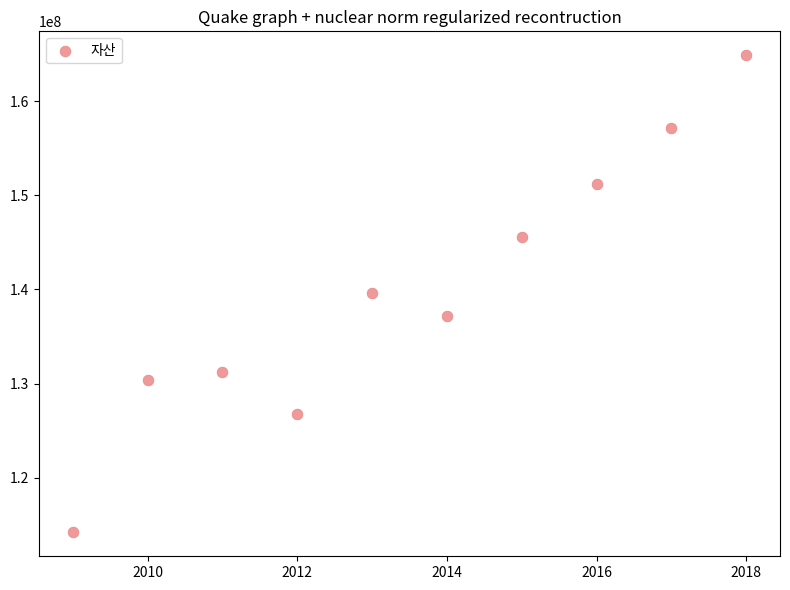

What is the average X value?

2014